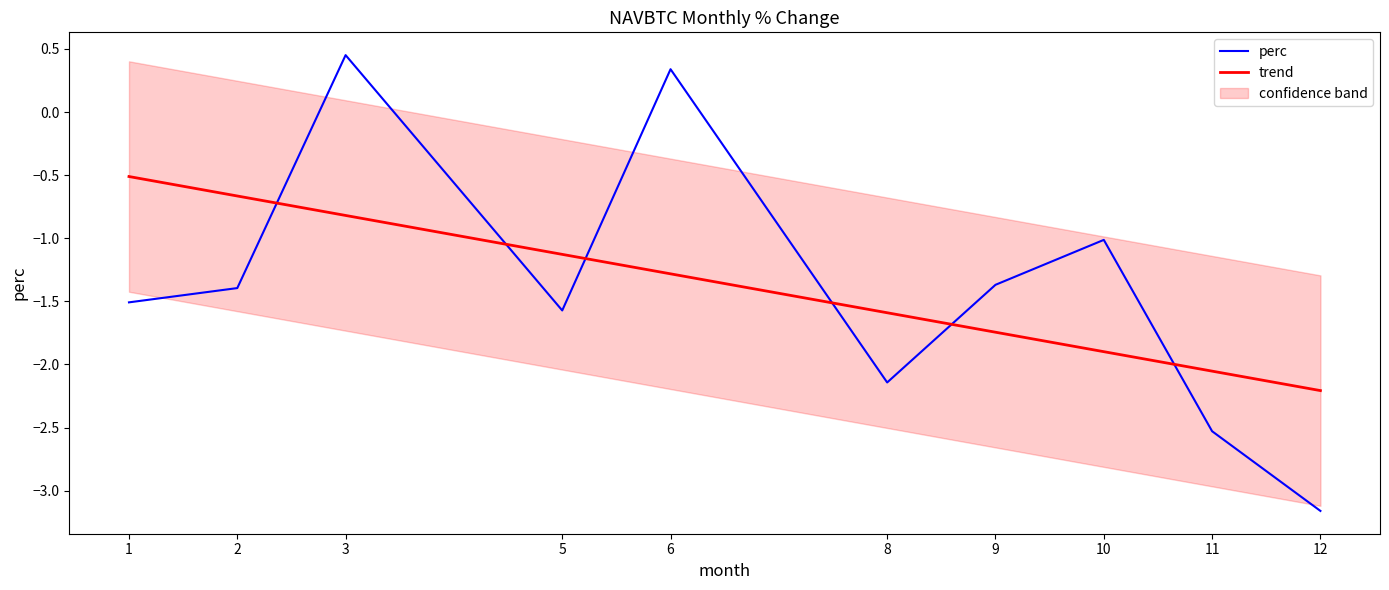

What is the difference between the second highest and minimum values in the perc series?

3.5